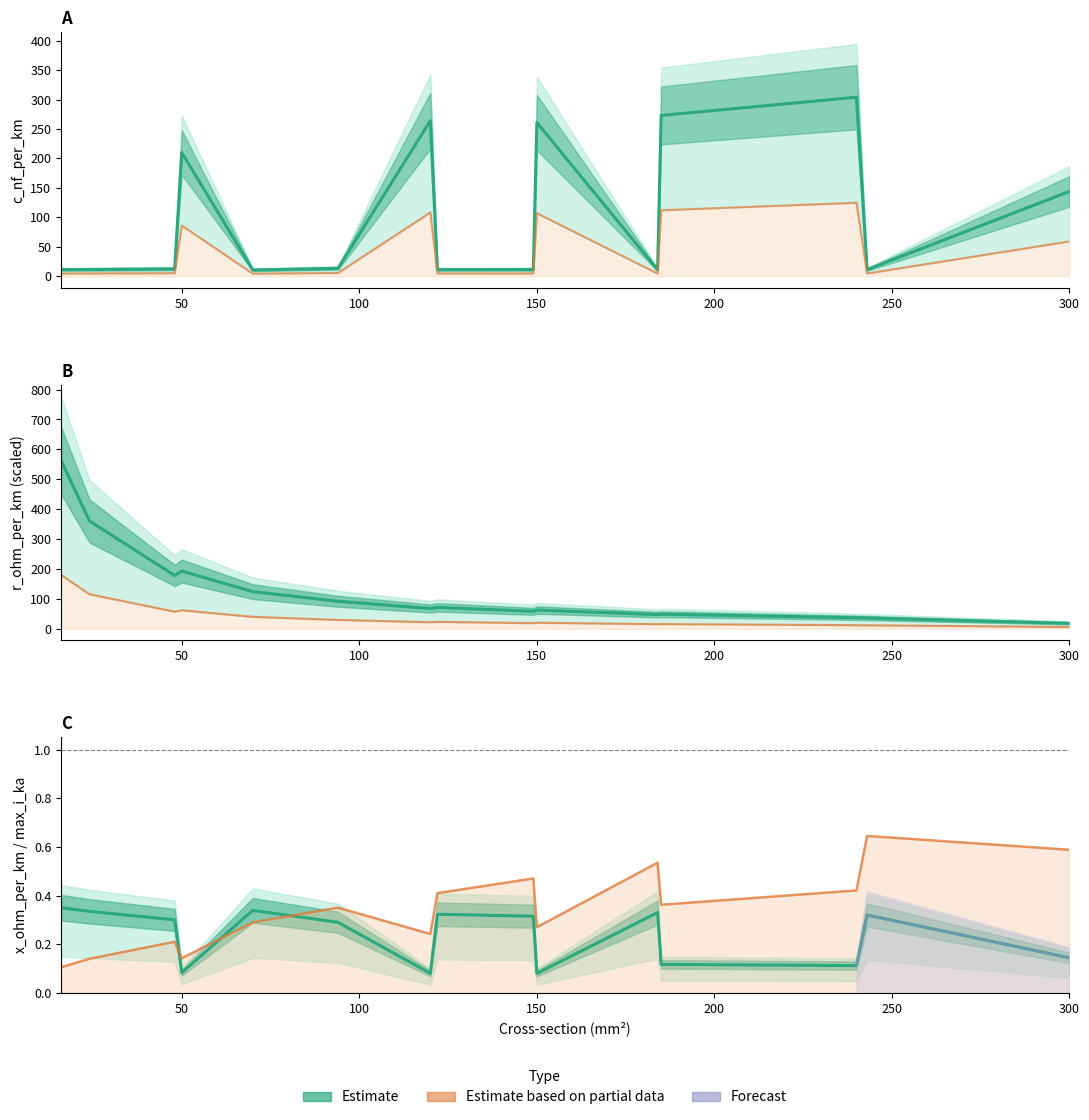

Reading left to right, transcribe all the data shown in this chart.

c_nf_per_km: 11.0	11.2	12.2	210.0	10.4	13.2	264.0	11.1	11.2	261.0	10.8	273.0	304.0	11.0	144.0
r_ohm_per_km (scaled): 4.5	4.6	5.0	86.1	4.3	5.4	108.2	4.6	4.6	107.0	4.4	111.9	124.6	4.5	59.0
r_ohm_per_km: 563.1	360.4	178.2	192.6	124.0	91.8	67.5	71.3	58.2	62.4	47.1	48.3	36.6	35.6	18.0
x_ohm_per_km: 0.3	0.3	0.3	0.1	0.3	0.3	0.1	0.3	0.3	0.1	0.3	0.1	0.1	0.3	0.1
max_i_ka: 0.1	0.1	0.2	0.1	0.3	0.3	0.2	0.4	0.5	0.3	0.5	0.4	0.4	0.6	0.6